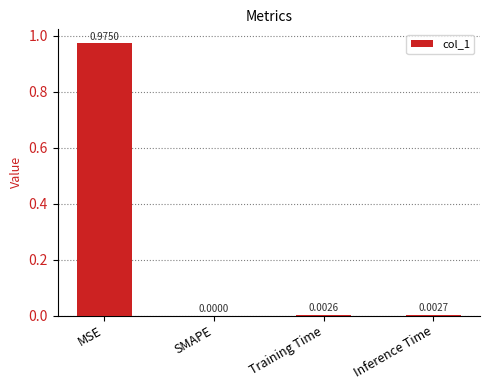

Between Inference Time and SMAPE, which is larger?

Inference Time